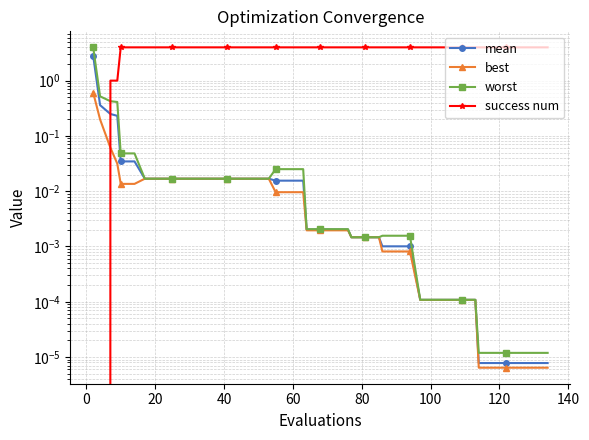

Reading left to right, extract all data points from this chart.

mean: 2.8	0.4	0.2	0.2	0.0	0.0	0.0	0.0	0.0	0.0	0.0	0.0	0.0	0.0	0.0	0.0	0.0	0.0	0.0	0.0	0.0	0.0	0.0	0.0	0.0	0.0	0.0	0.0	0.0	0.0	0.0	0.0	0.0	0.0	0.0	0.0	0.0	0.0	0.0	0.0
best: 0.6	0.2	0.1	0.0	0.0	0.0	0.0	0.0	0.0	0.0	0.0	0.0	0.0	0.0	0.0	0.0	0.0	0.0	0.0	0.0	0.0	0.0	0.0	0.0	0.0	0.0	0.0	0.0	0.0	0.0	0.0	0.0	0.0	0.0	0.0	0.0	0.0	0.0	0.0	0.0
worst: 4.0	0.5	0.4	0.4	0.0	0.0	0.0	0.0	0.0	0.0	0.0	0.0	0.0	0.0	0.0	0.0	0.0	0.0	0.0	0.0	0.0	0.0	0.0	0.0	0.0	0.0	0.0	0.0	0.0	0.0	0.0	0.0	0.0	0.0	0.0	0.0	0.0	0.0	0.0	0.0
success num: 0.0	0.0	1.0	1.0	4.0	4.0	4.0	4.0	4.0	4.0	4.0	4.0	4.0	4.0	4.0	4.0	4.0	4.0	4.0	4.0	4.0	4.0	4.0	4.0	4.0	4.0	4.0	4.0	4.0	4.0	4.0	4.0	4.0	4.0	4.0	4.0	4.0	4.0	4.0	4.0